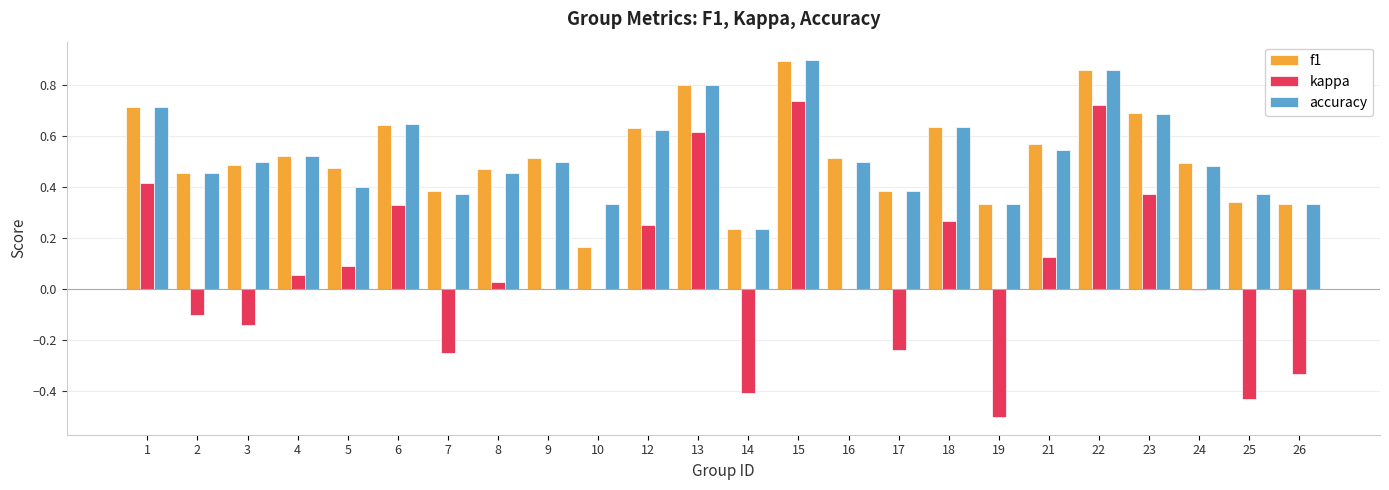

True or false: kappa has a value of -0.1 at 2.

True